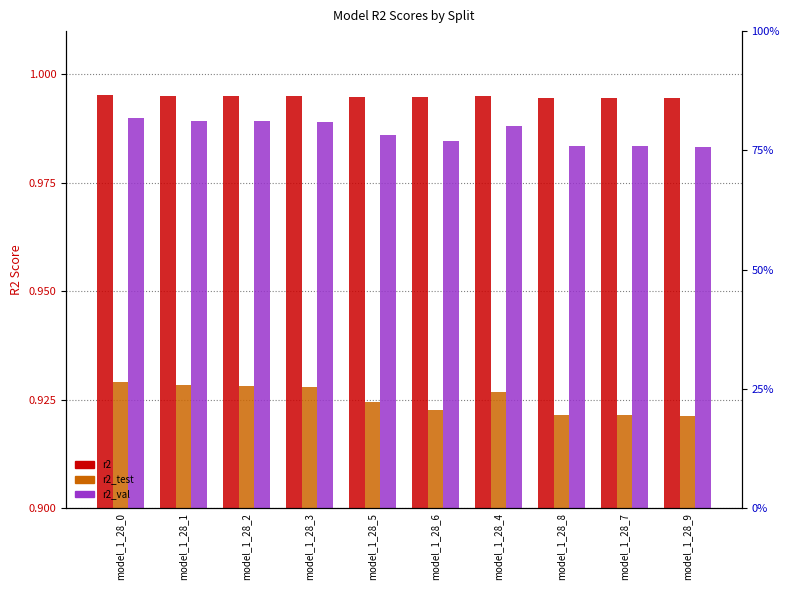

What is the average value of the r2_test series?

0.9